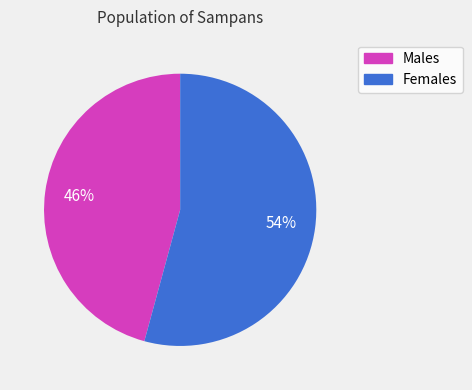

Does any single category account for the majority?

Yes